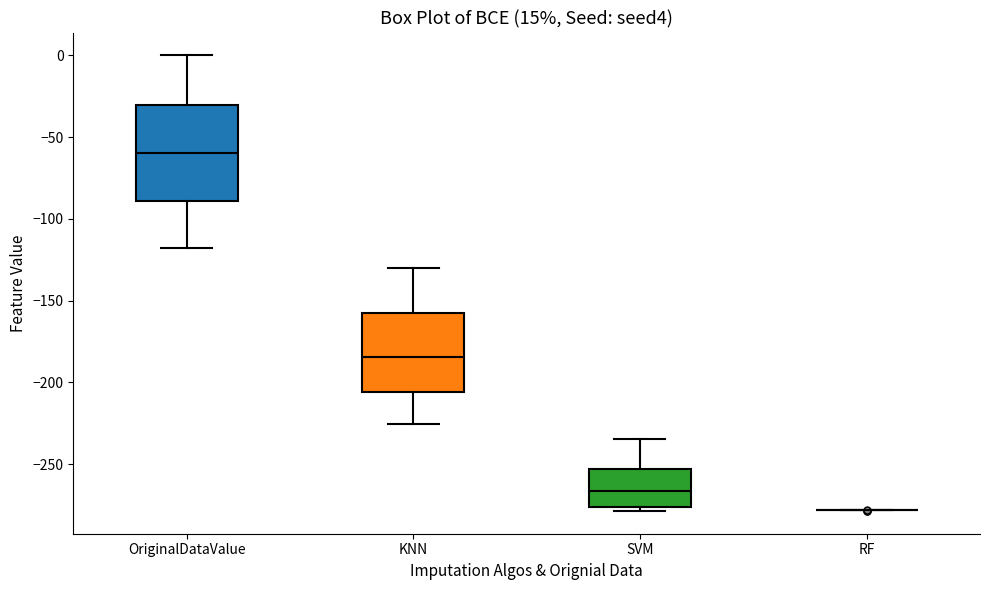

Comparing the boxes themselves (not the whiskers), which one is the tallest?

OriginalDataValue